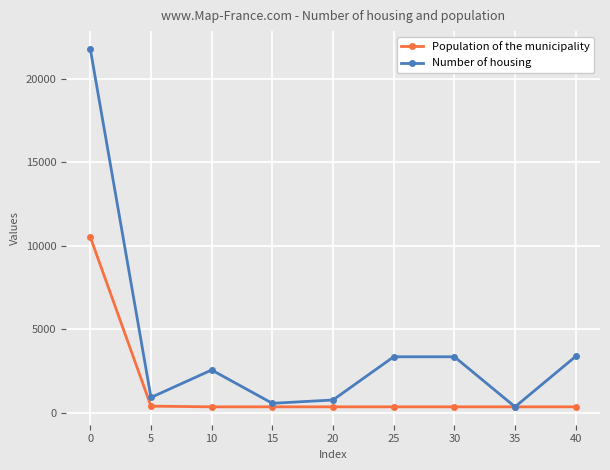

List the series in order of their overall mean, highest first.

Number of housing, Population of the municipality